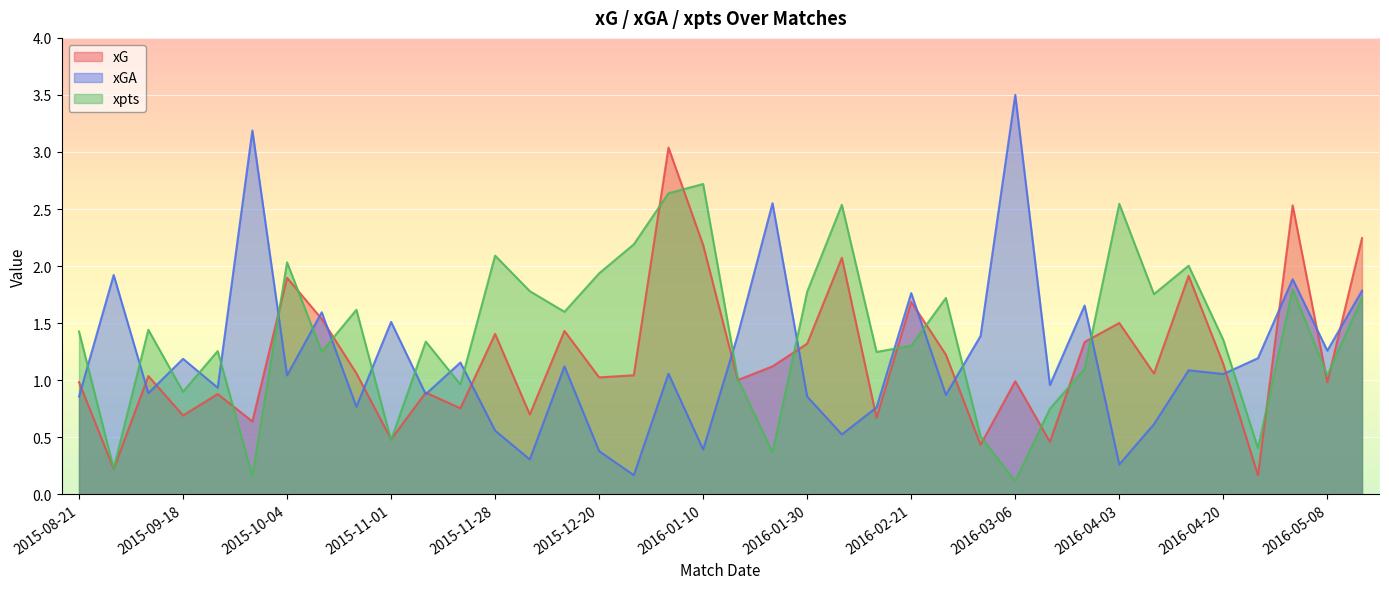

What is the maximum value for xpts?

2.7